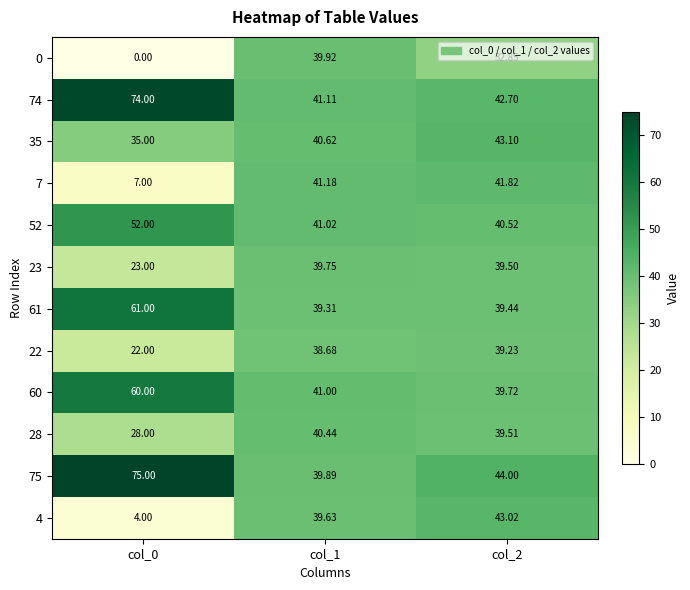

Is the value of 22 at col_0 greater than the value of 28 at col_0?

No